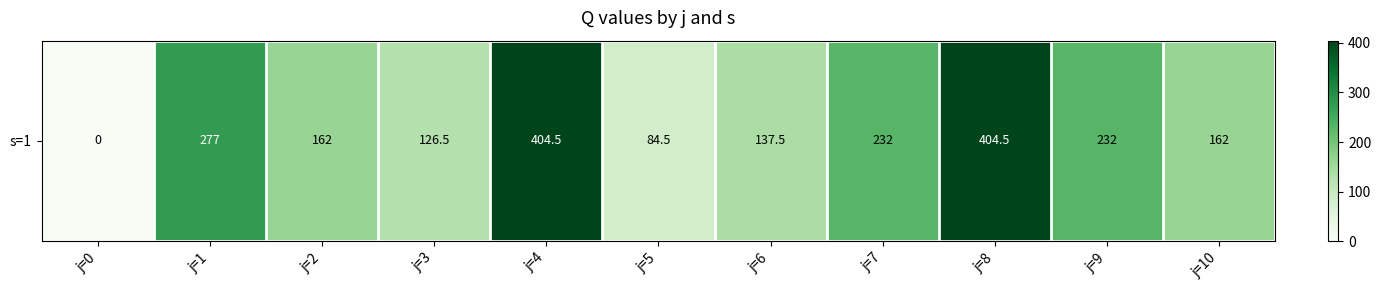

How many data points are less than 162?

4